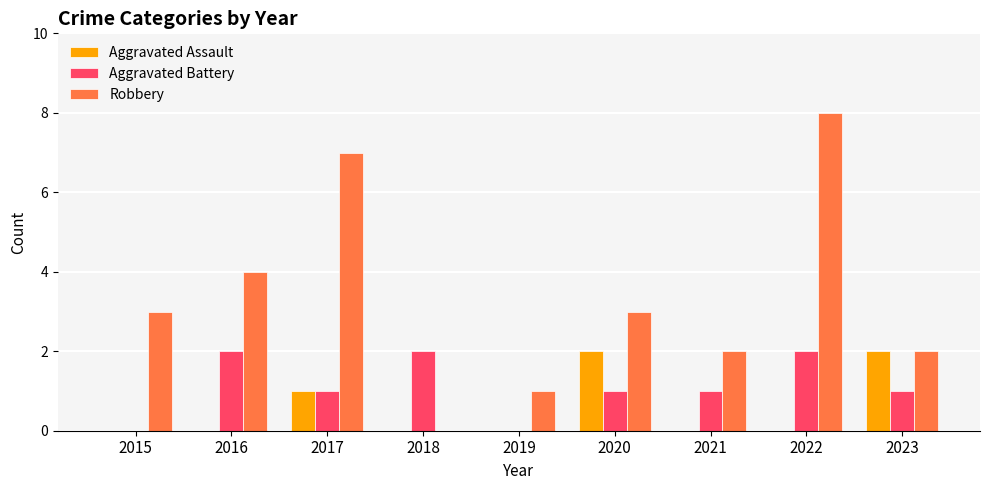

Which label corresponds to the largest value in the chart?

2022